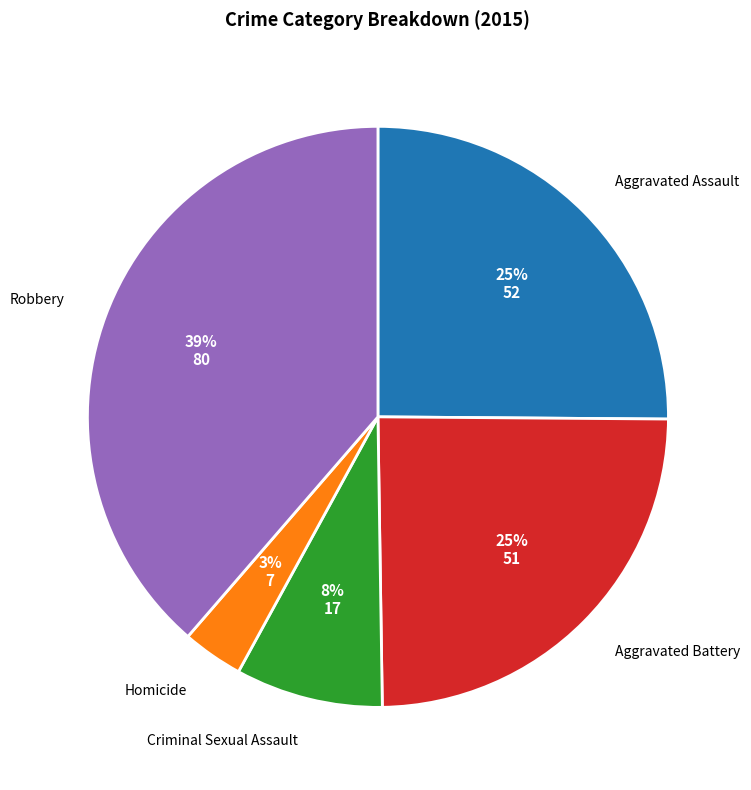

Which has a higher value, Aggravated Battery or Homicide?

Aggravated Battery